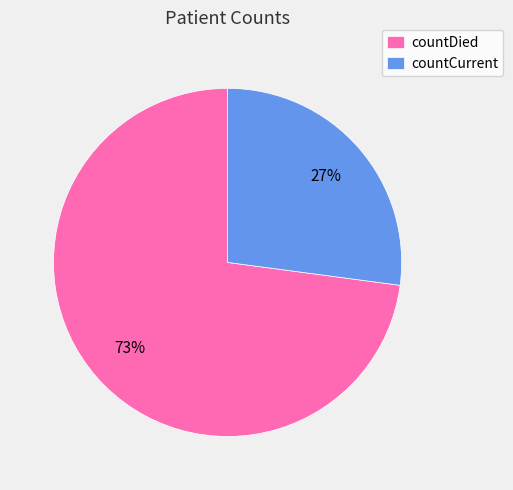

Rank the categories by value from highest to lowest.

countDied, countCurrent